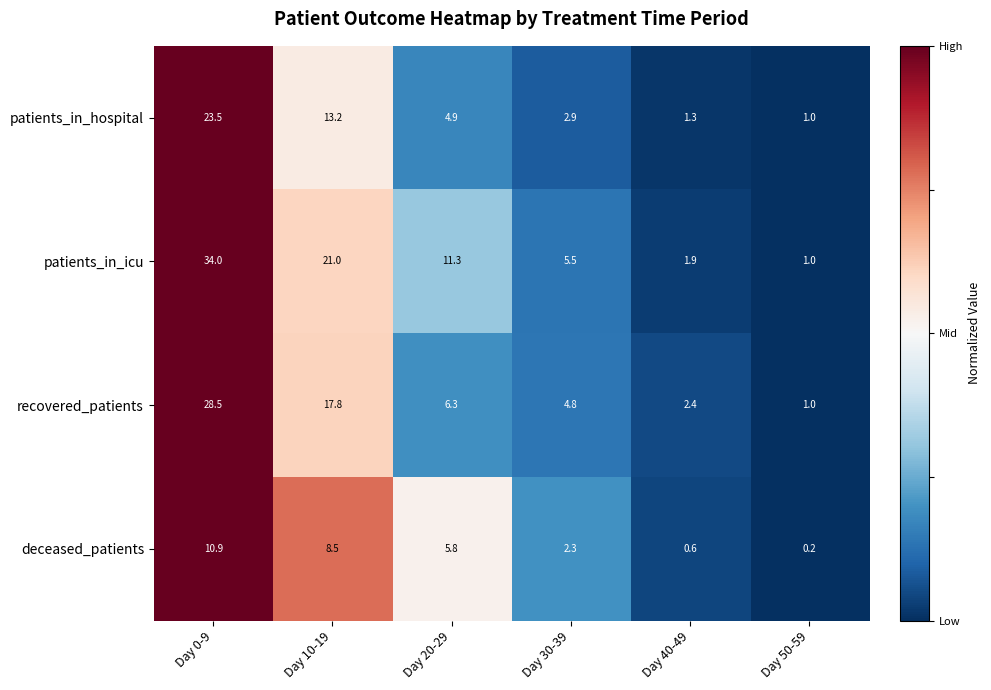

At which category is the sum across all series the highest?

Day 0-9